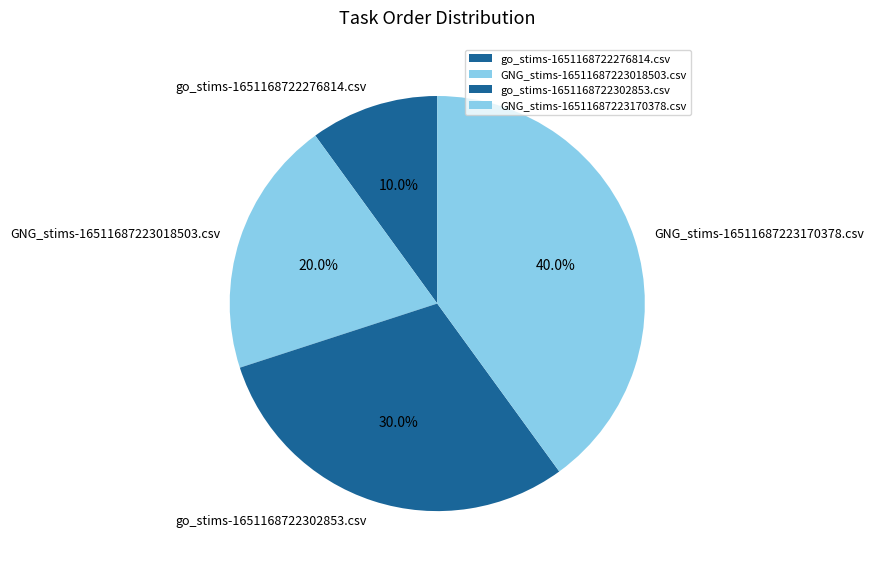

Is it true that GNG_stims-16511687223170378.csv is 29% of the pie?

False